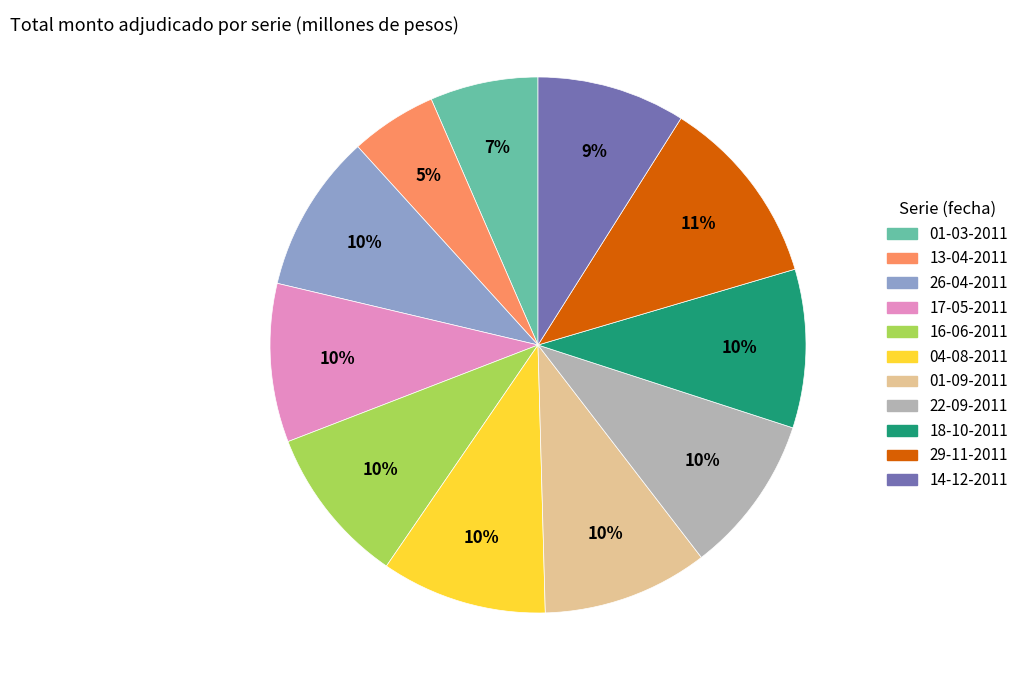

Is there any slice that represents more than half of the pie?

No